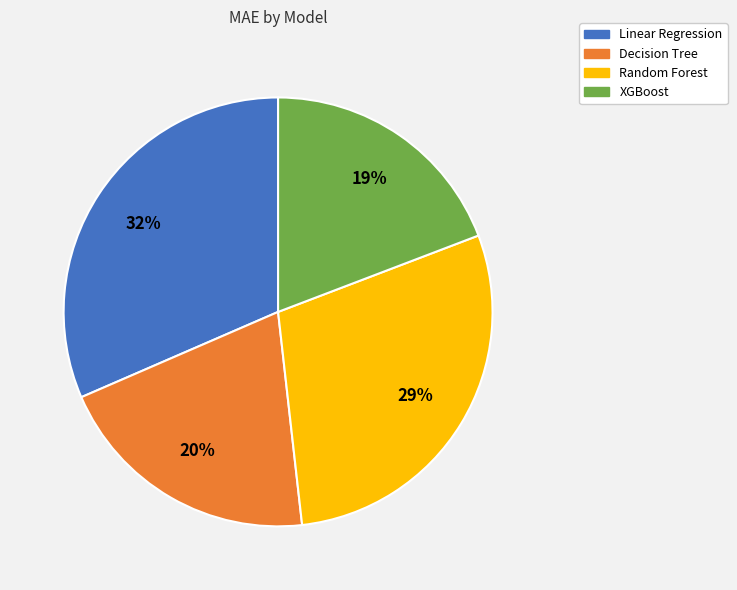

What is the ratio of the value at Linear Regression to the value at Decision Tree?

1.6